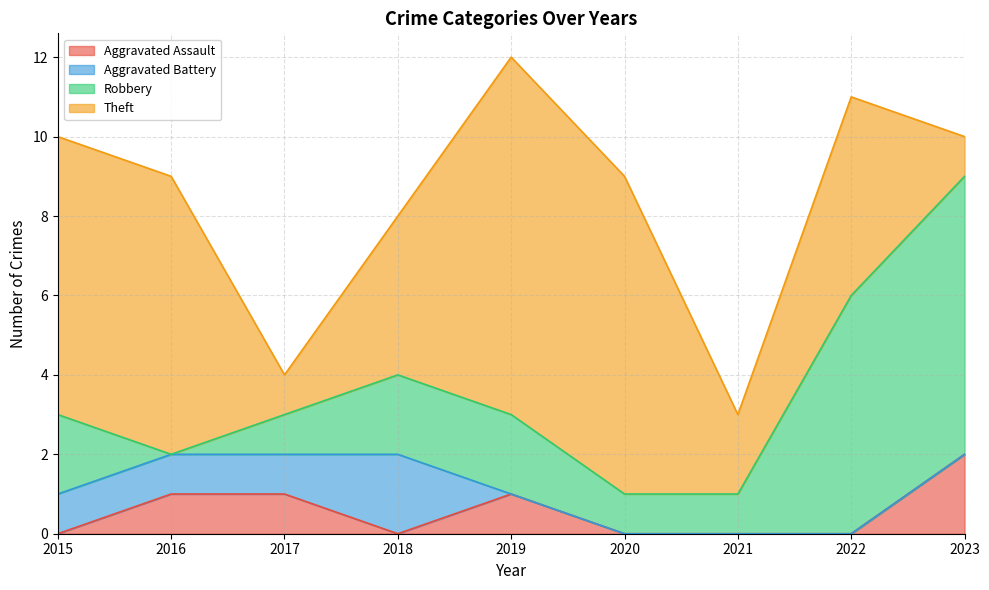

What is the difference between the Aggravated Battery values at 2015 and 2020?

1